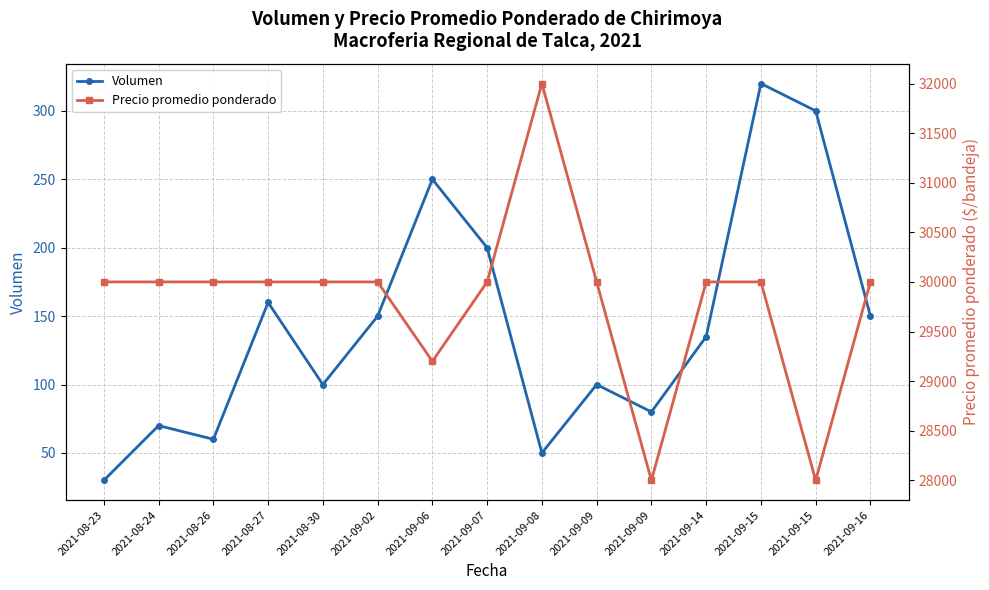

Rank the categories by Volumen value from highest to lowest.

2021-09-15, 2021-09-15, 2021-09-06, 2021-09-07, 2021-08-27, 2021-09-02, 2021-09-16, 2021-09-14, 2021-08-30, 2021-09-09, 2021-09-09, 2021-08-24, 2021-08-26, 2021-09-08, 2021-08-23